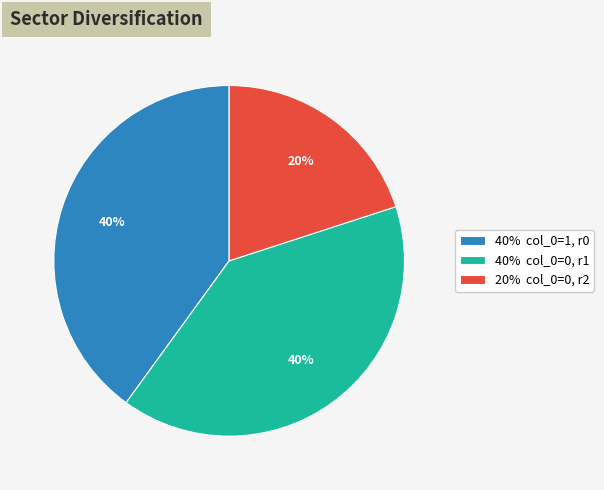

Which slice is the smallest?

20% col_0=0, r2